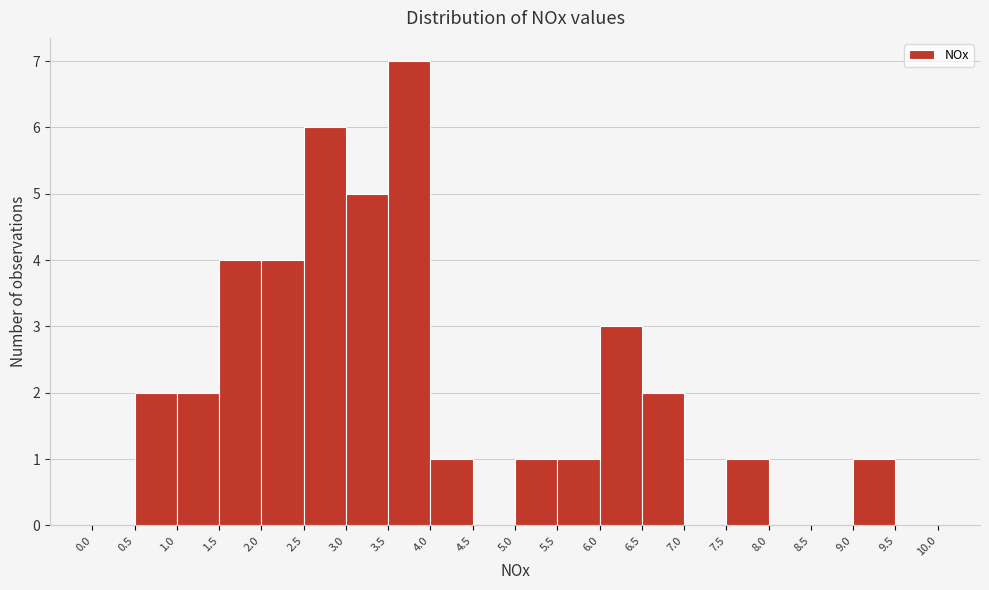

How tall is the bar that spans 1.0 to 1.5 on the x-axis? The values are not printed on the chart, so give them approximately, as read against the axis.

2